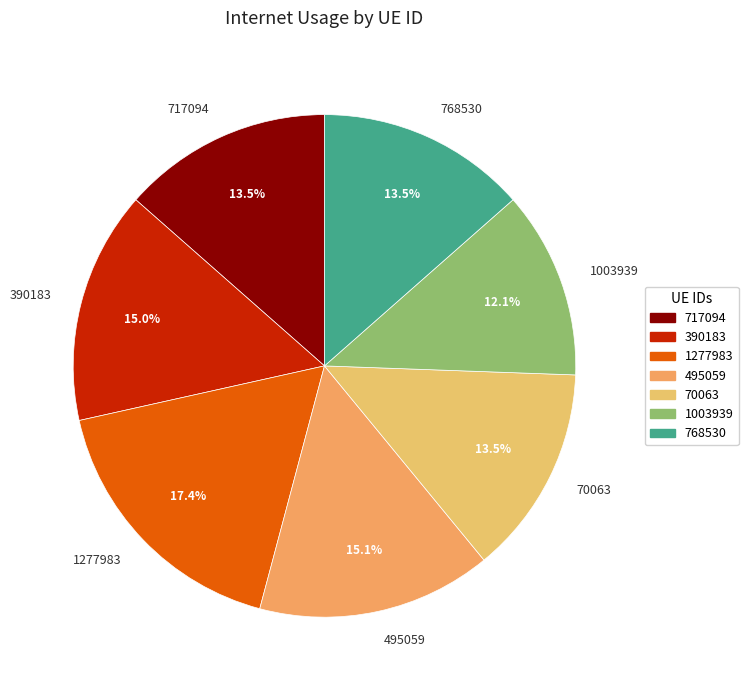

How many segments does this pie chart have?

7